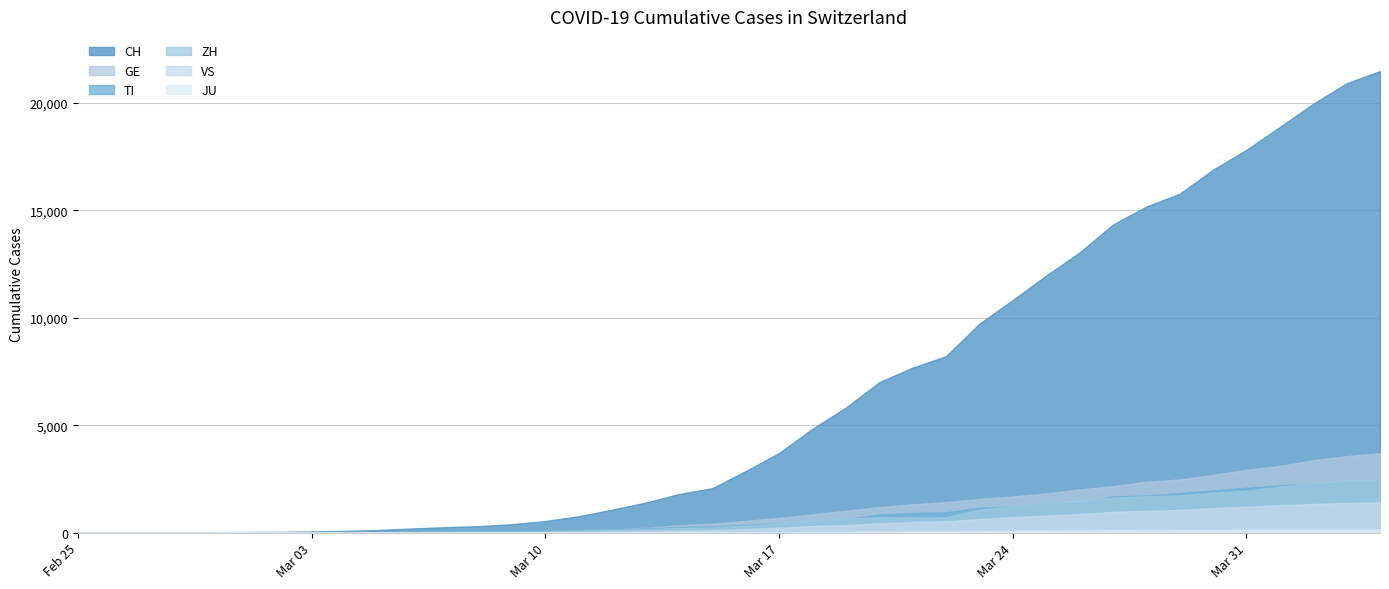

Between 2020-03-07 and 2020-03-04, which is larger?

2020-03-07